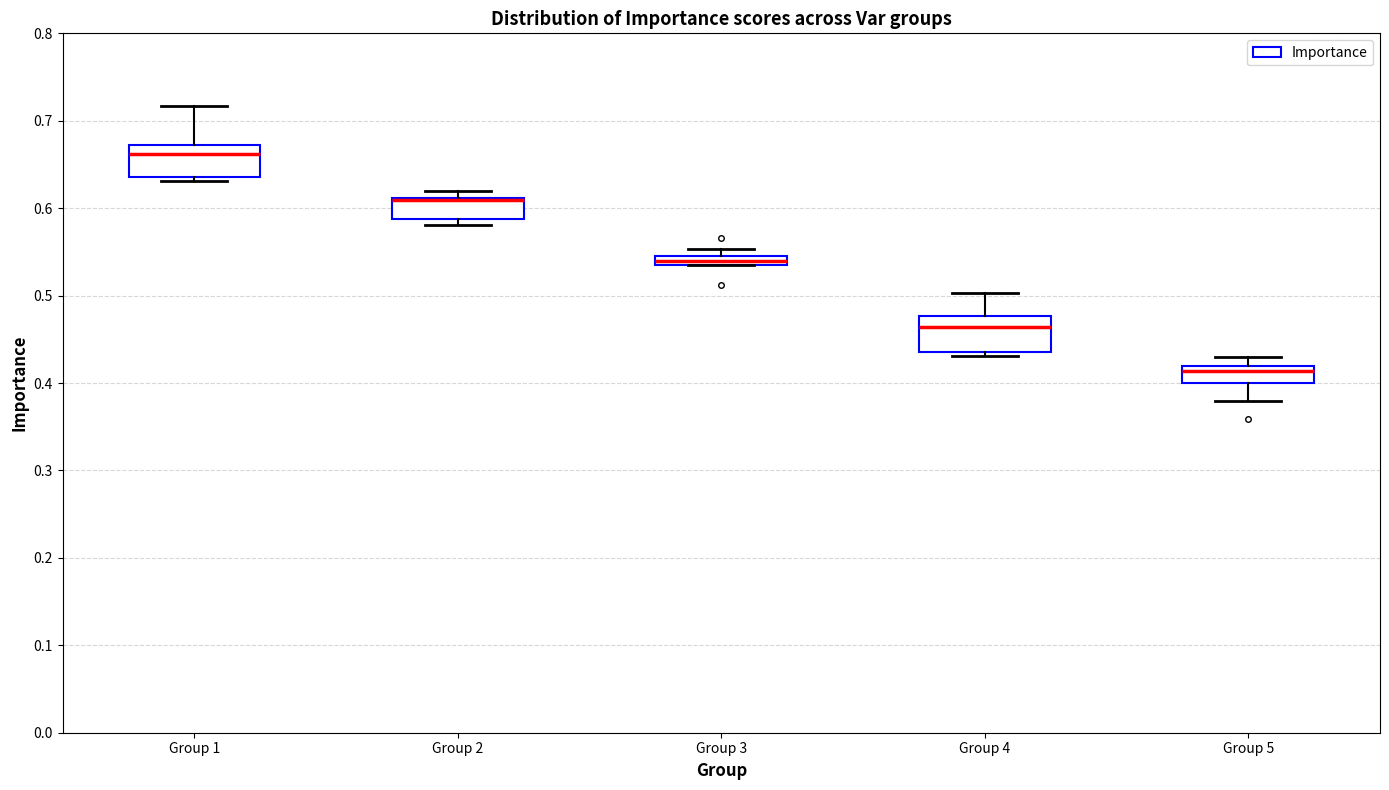

Which box's median line is the lowest?

Group 5